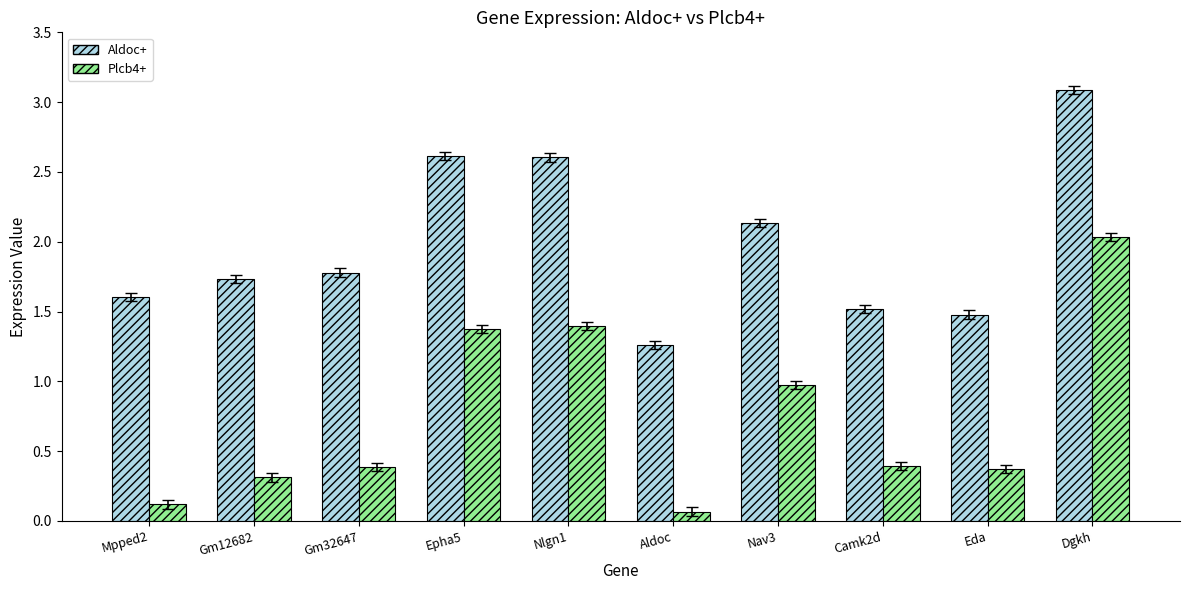

What is the label of the 2nd bar from the left?

Gm12682